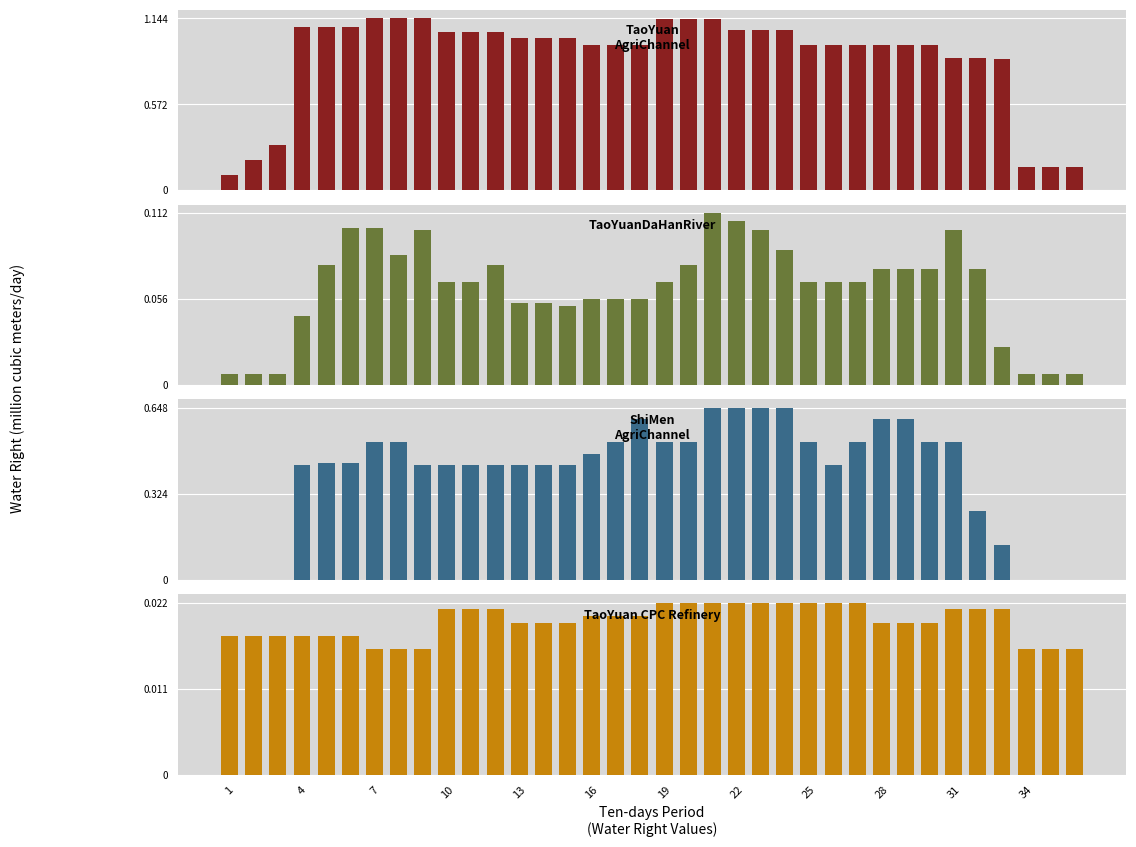

List the series in order of their peak value, highest first.

Water Right TaoYuan AgriChannel AgriWater, Water Right ShiMen AgriChannel AgriWater, Water Right TaoYuanDaHanRiver AgriWater, Water Right TaoYuan CPC Refinery